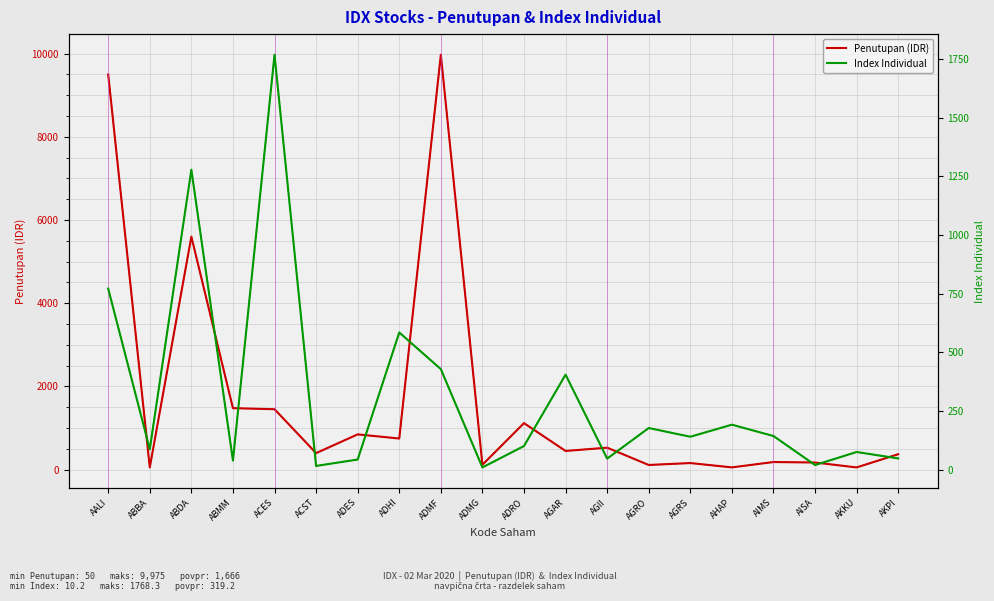

Where is the first local minimum for Index Individual?

ABBA